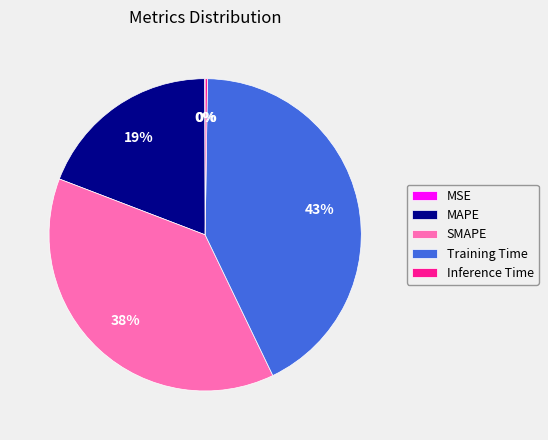

The SMAPE slice represents 51% of the pie. True or false?

False